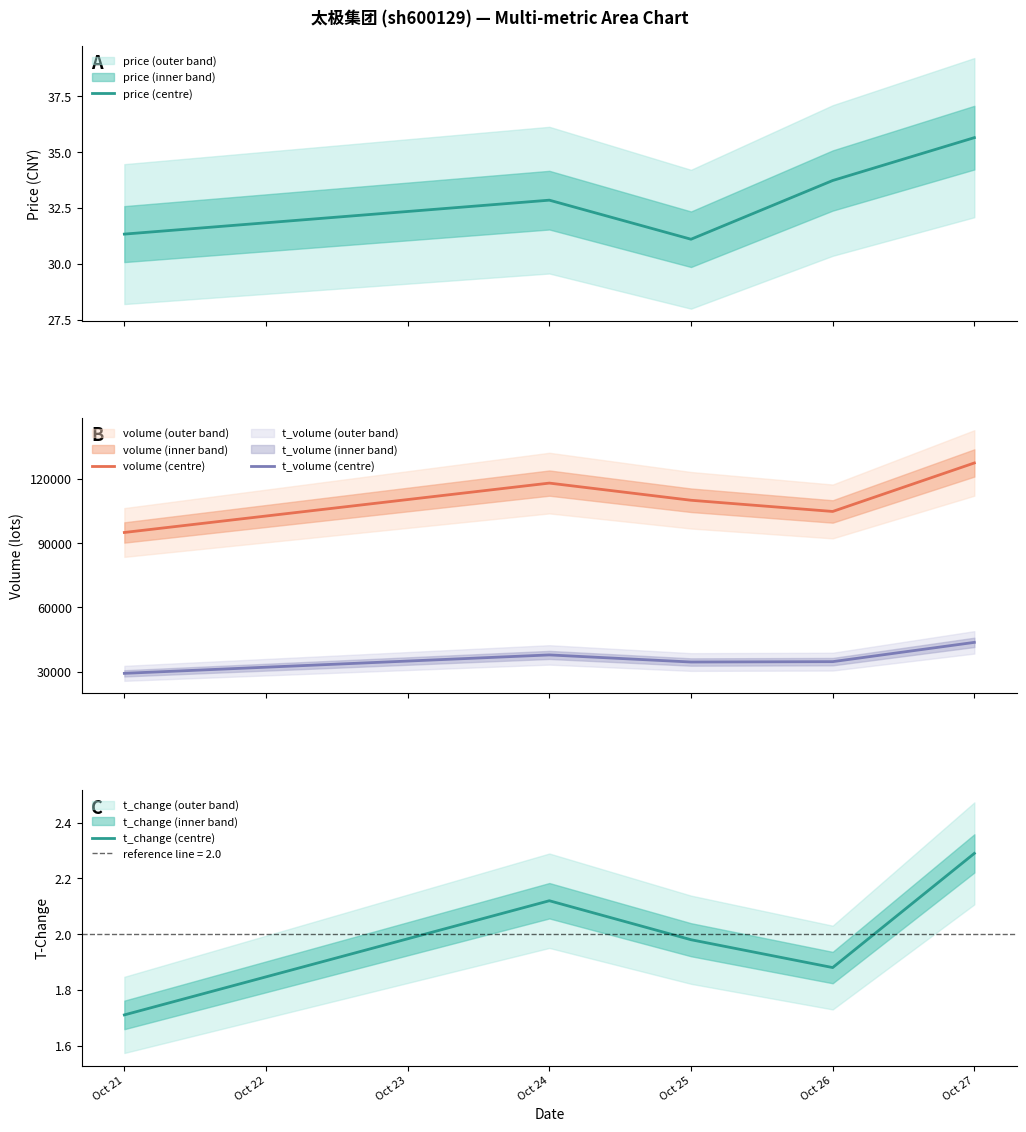

True or false: price (centre) and t_change (centre) intersect in this chart.

False